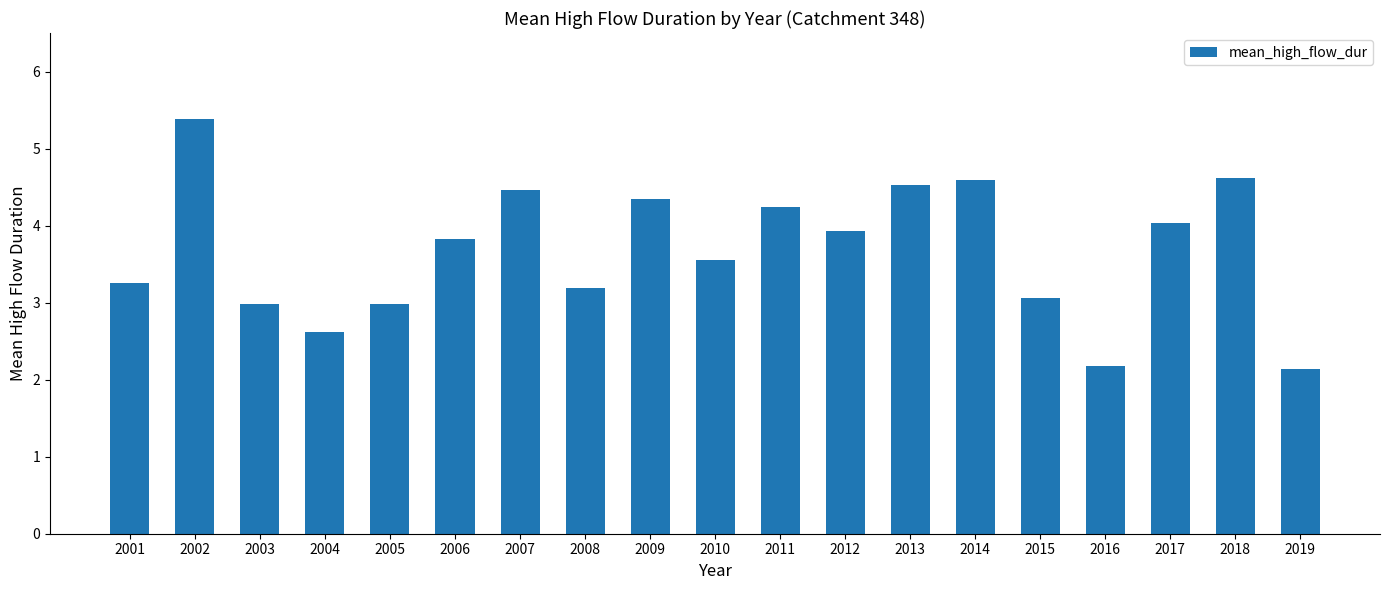

Reading left to right, list all the values displayed in this chart.

3.3	5.4	3.0	2.6	3.0	3.8	4.5	3.2	4.3	3.6	4.2	3.9	4.5	4.6	3.1	2.2	4.0	4.6	2.1